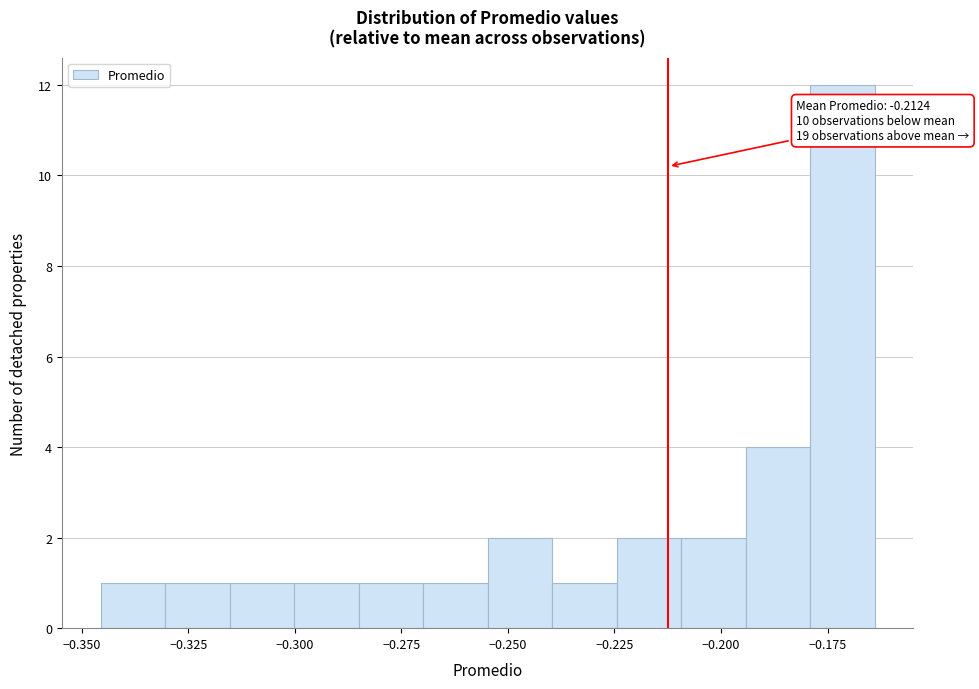

Around what value on the x-axis is the tallest bar? Give the approximate position of its centre, as read against the axis.

-0.170